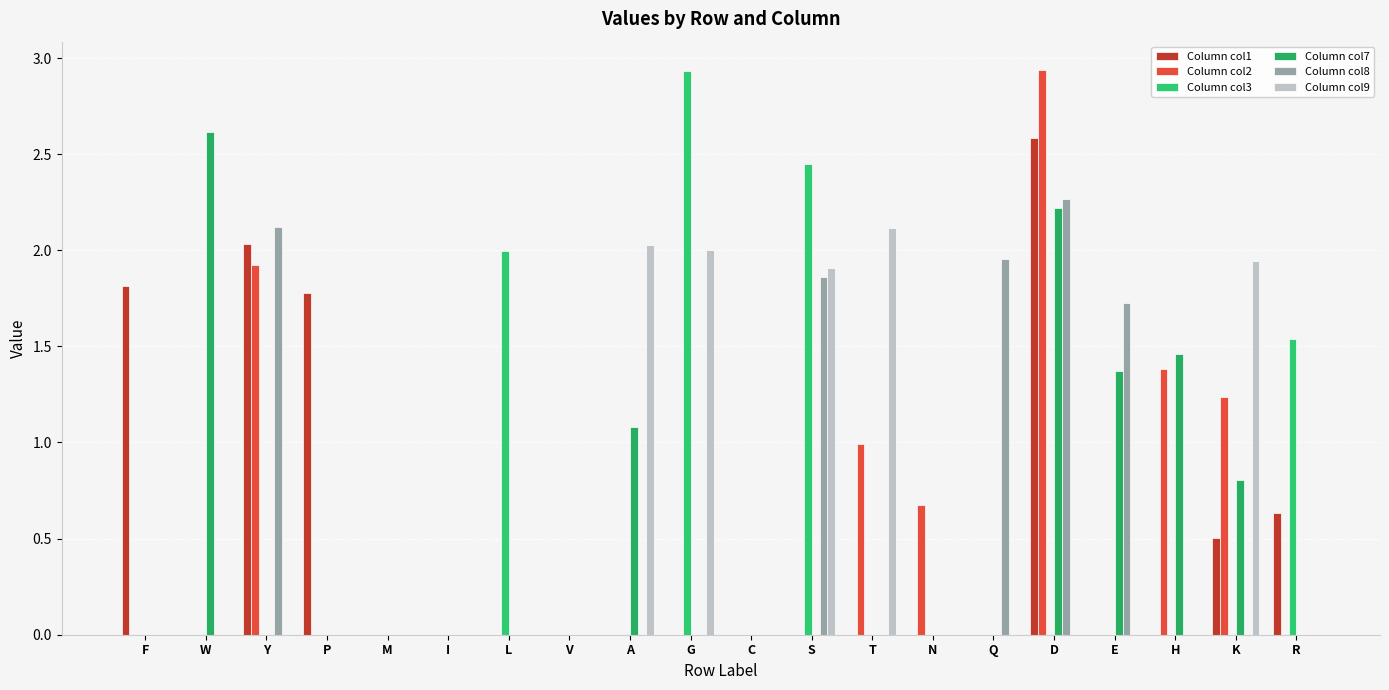

List the series in order of their peak value, lowest first.

Column col9, Column col8, Column col1, Column col7, Column col3, Column col2